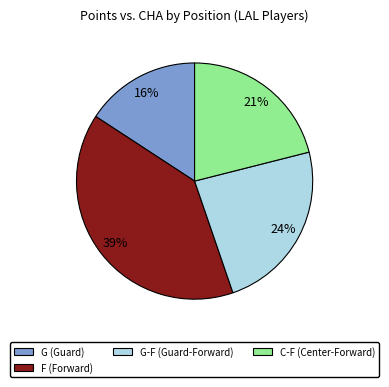

To the nearest percent, what is the difference between the C-F (Center-Forward) and G-F (Guard-Forward) slice percentages?

3%